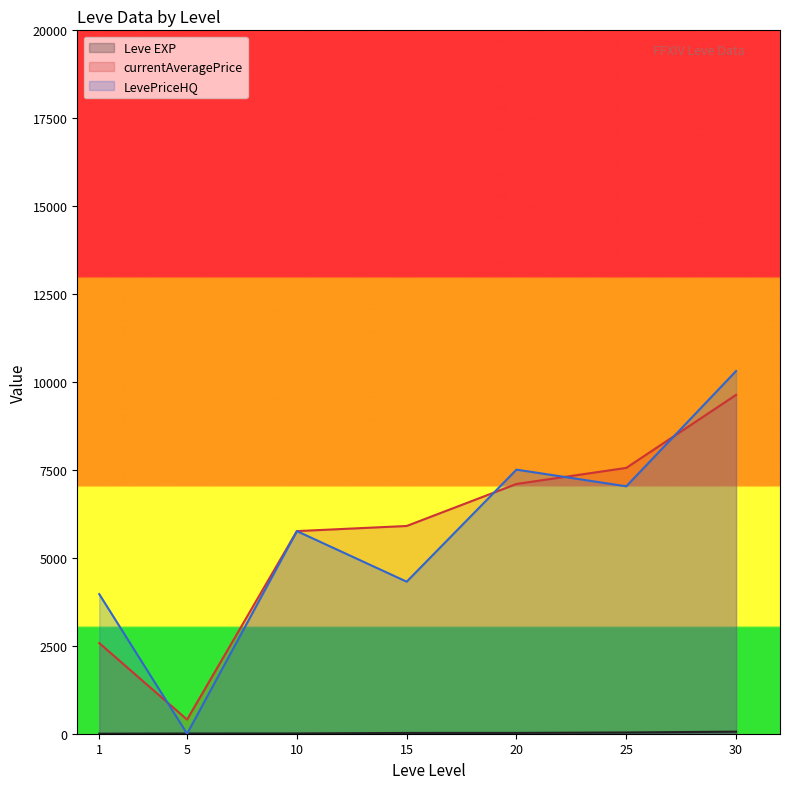

Is it true that currentAveragePrice (line) equals 2578.8 at 1?

True